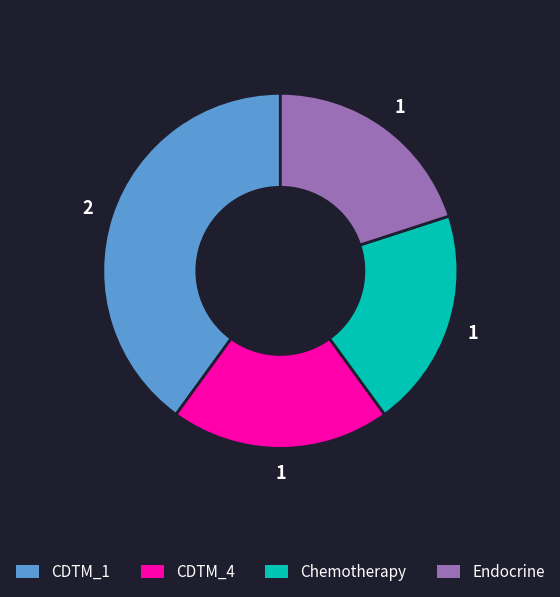

Is there any slice that represents more than half of the pie?

No